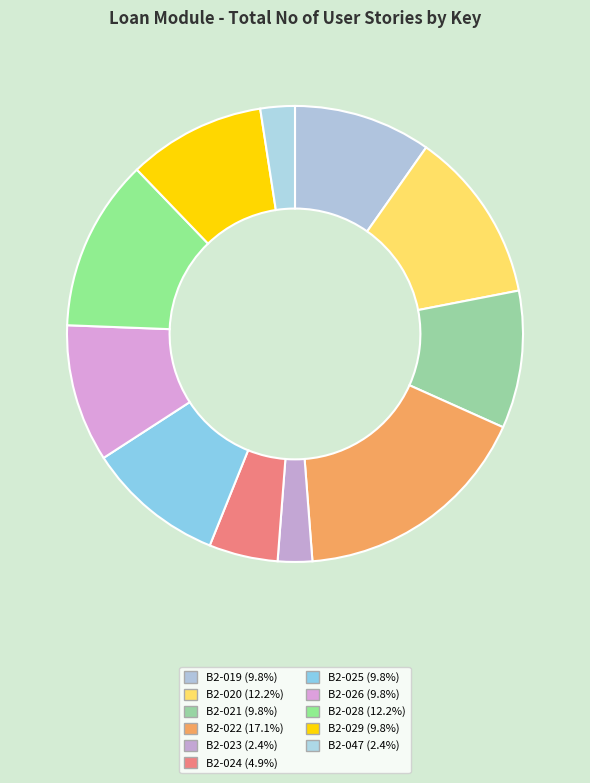

What percentage is NOT represented by B2-023?

97.6%